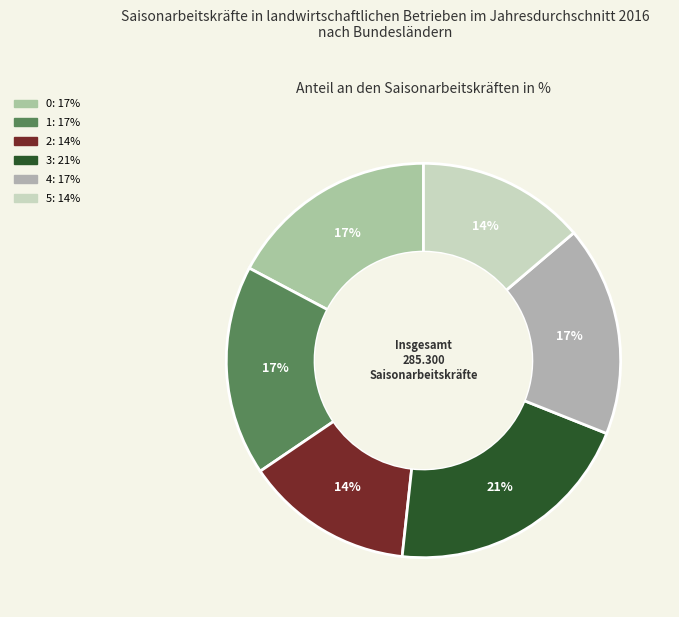

Rank the categories by value from lowest to highest.

2, 5, 0, 1, 4, 3